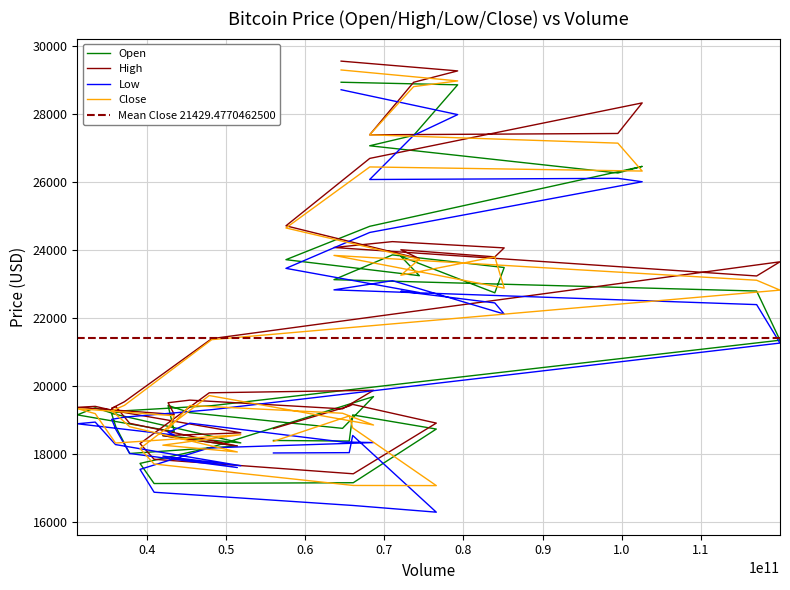

List the labels in order of Low value, smallest first.

76574550474, 66090936295, 40948231070, 39169112135, 51456006610, 51894238233, 42051607215, 37864610631, 56013957456, 65582487334, 47907519458, 36072867924, 68651048241, 64736169957, 66020446070, 43493402327, 42711852977, 36129560661, 31248872995, 45460478690, 33514897153, 35594491141, 37207256823, 48227478063, 119966786315, 85145371413, 117018623816, 83963380723, 74435058819, 72103119537, 63655496242, 71034858155, 57592757107, 68174322705, 102567647653, 68162303669, 99495188799, 73712221377, 79271345826, 64558591252